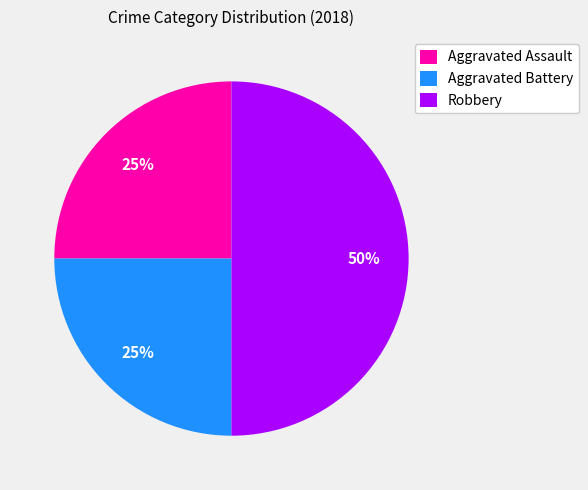

To the nearest percent, what is the difference between the Aggravated Battery and Robbery slice percentages?

25%